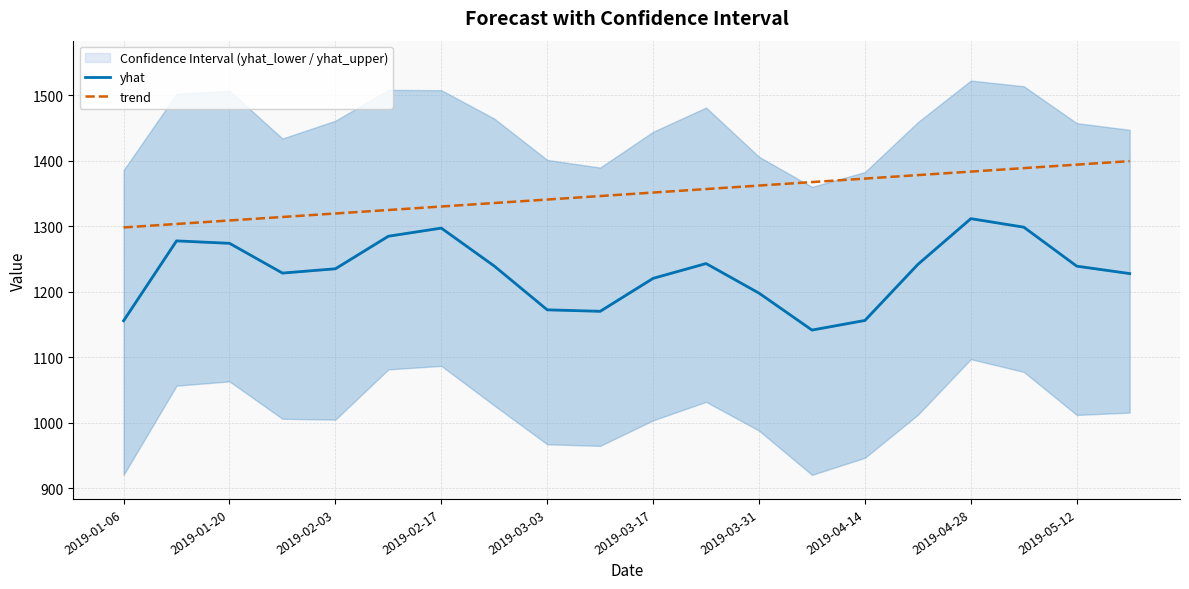

What is the difference between the maximum and minimum values in the yhat series?

170.2